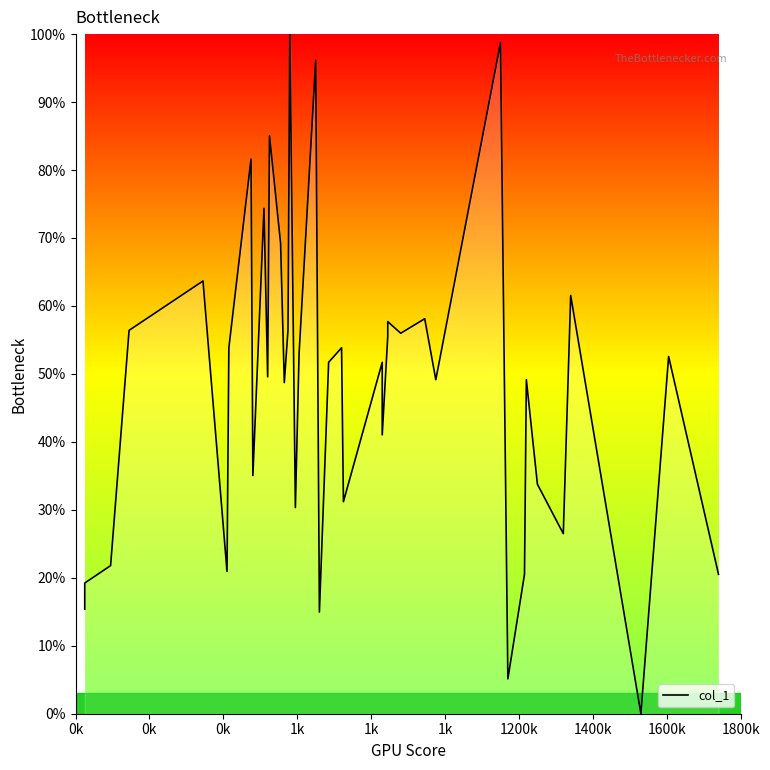

Reading left to right, what are all the values shown in this chart?

15.4	19.2	21.8	56.4	63.7	20.9	53.8	81.6	35.0	74.4	49.6	85.0	69.2	48.7	56.4	100.0	30.3	53.0	96.2	15.0	51.7	53.8	31.2	51.7	41.0	55.6	57.7	56.0	58.1	49.1	98.7	5.1	20.5	49.1	33.8	26.5	61.5	0.0	52.6	20.5